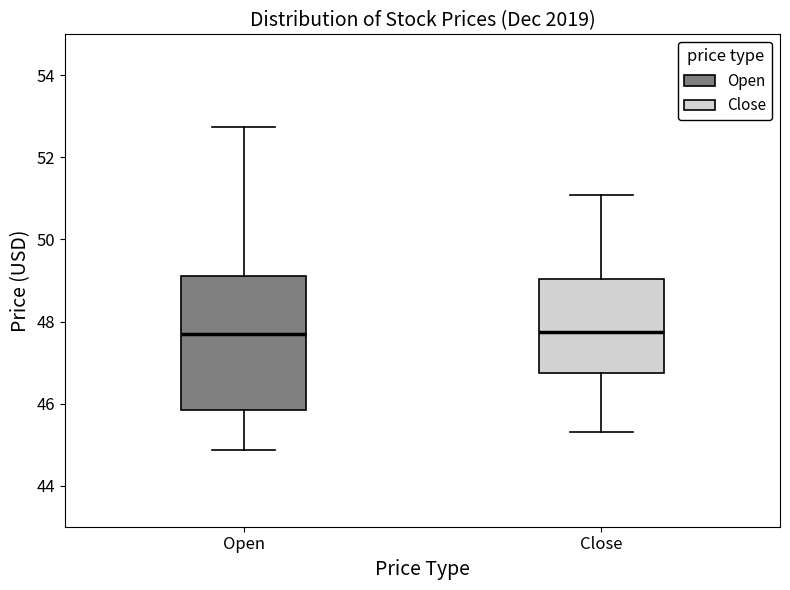

Comparing the boxes themselves (not the whiskers), which one is the tallest?

Open